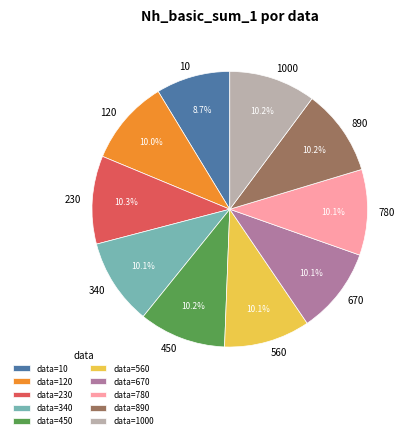

To the nearest percent, what percentage of the pie is 230?

10%